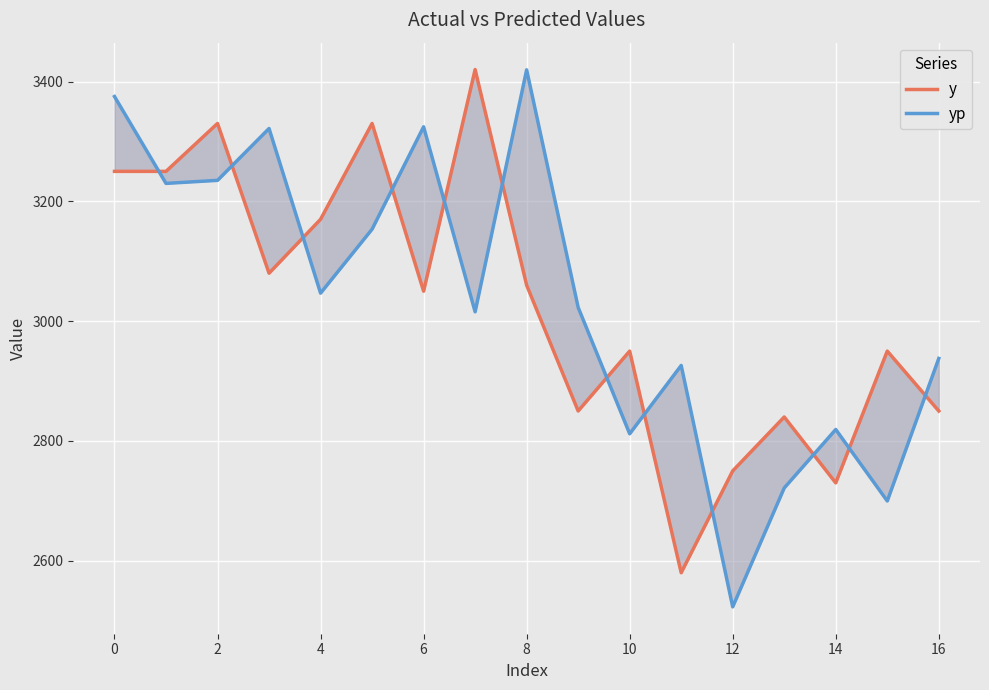

Rank the series by their average value, from lowest to highest.

y, yp